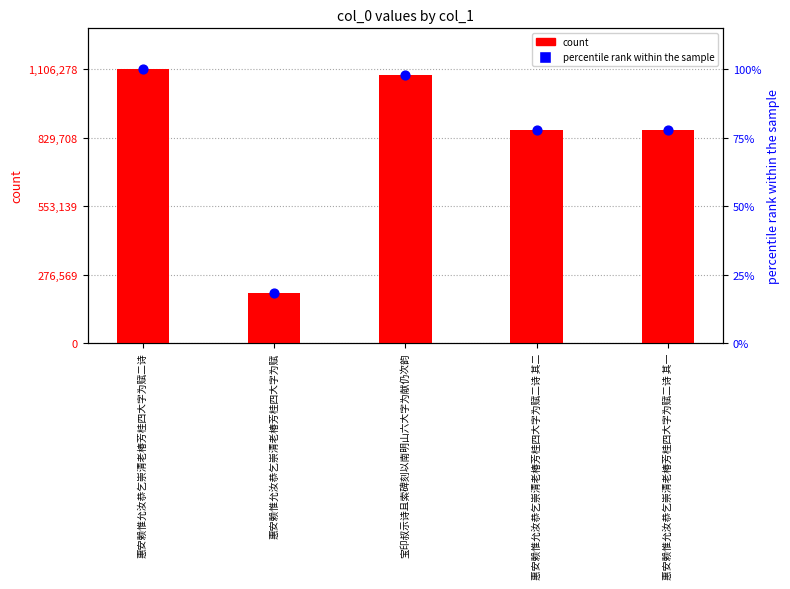

Is the value of percentile rank within the sample at 惠安赖惟允汝恭乞崇清老椿芳桂四大字为赋 greater than the value of count at 宝印叔示诗且索碑刻以南明山六大字为献仍次韵?

No